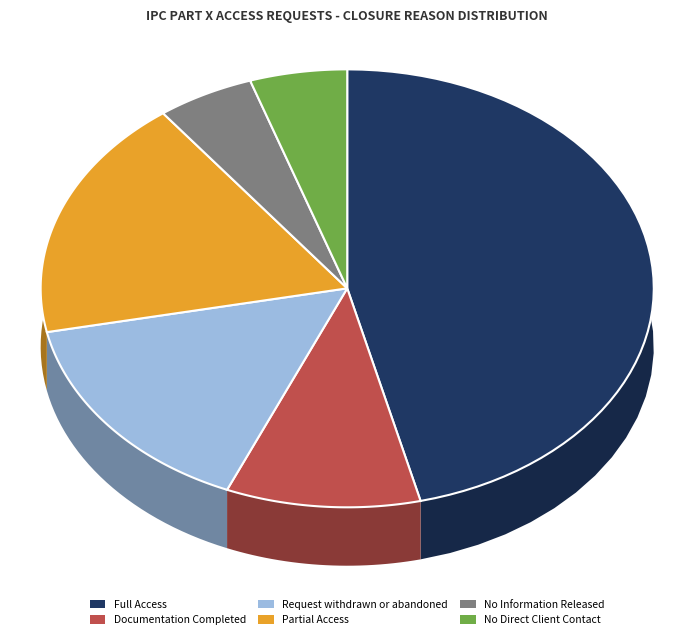

Rank the categories by value from lowest to highest.

No Information Released, No Direct Client Contact, Documentation Completed, Request withdrawn or abandoned, Partial Access, Full Access